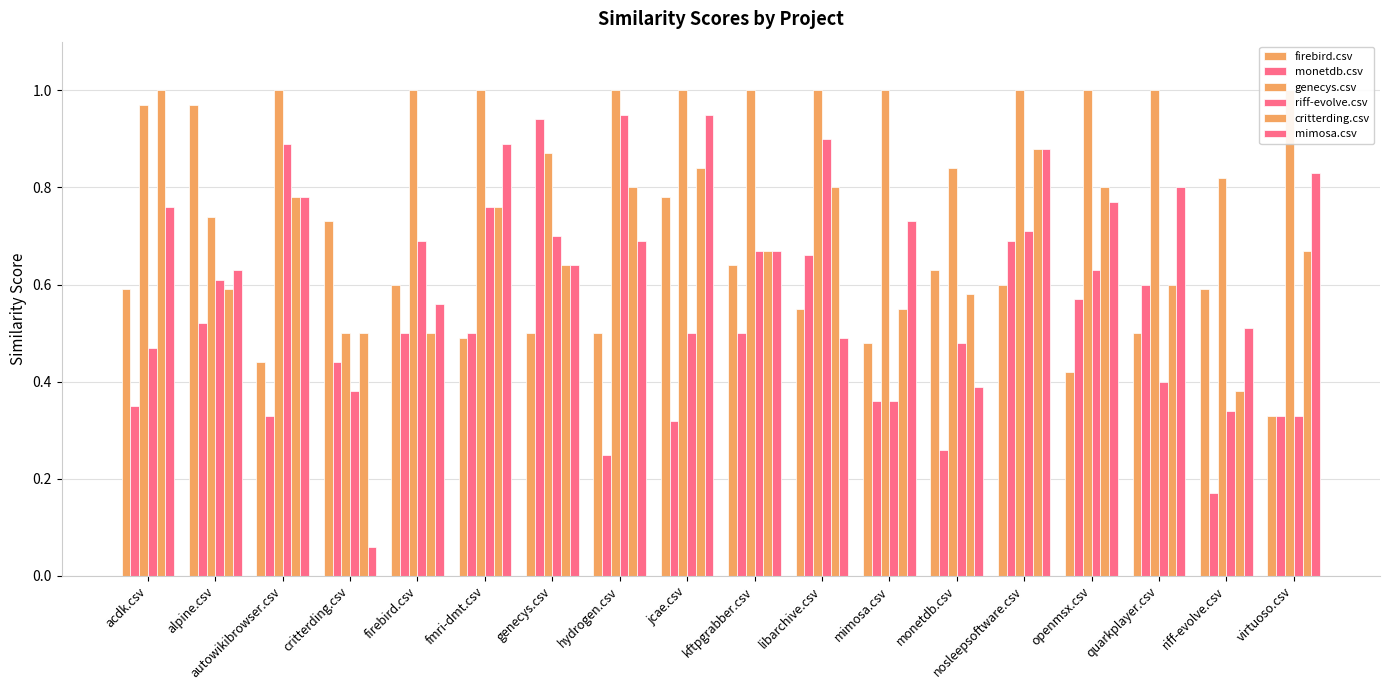

How many series are shown in this chart?

6